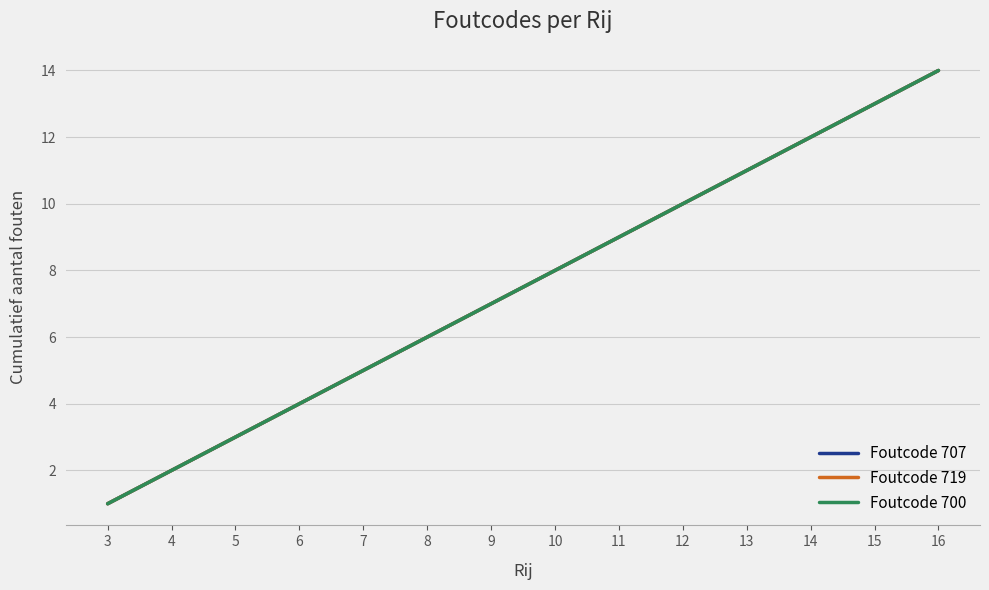

Does the chart have visible grid lines?

Yes